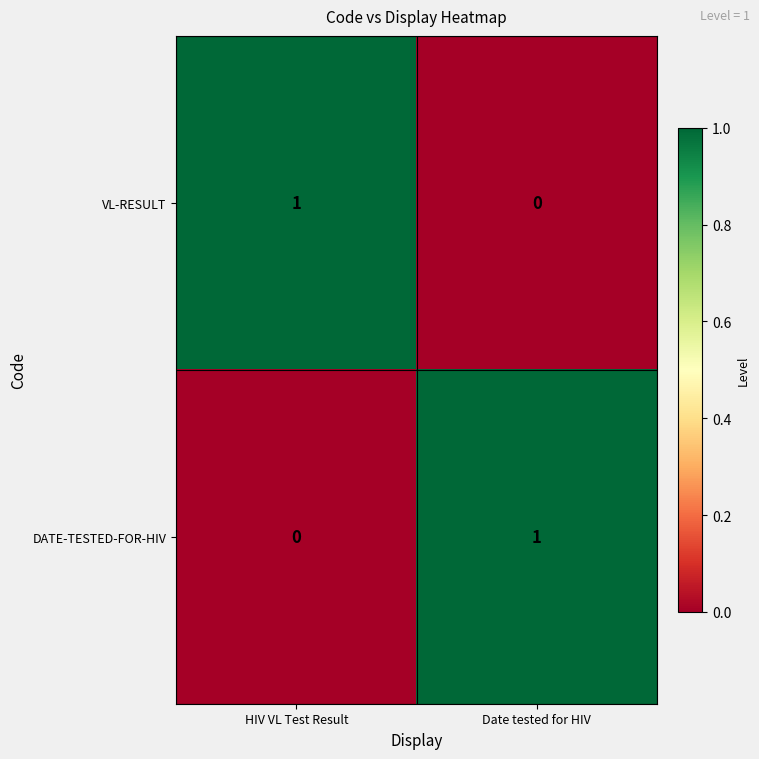

The VL-RESULT series shows 0 at Date tested for HIV. True or false?

True